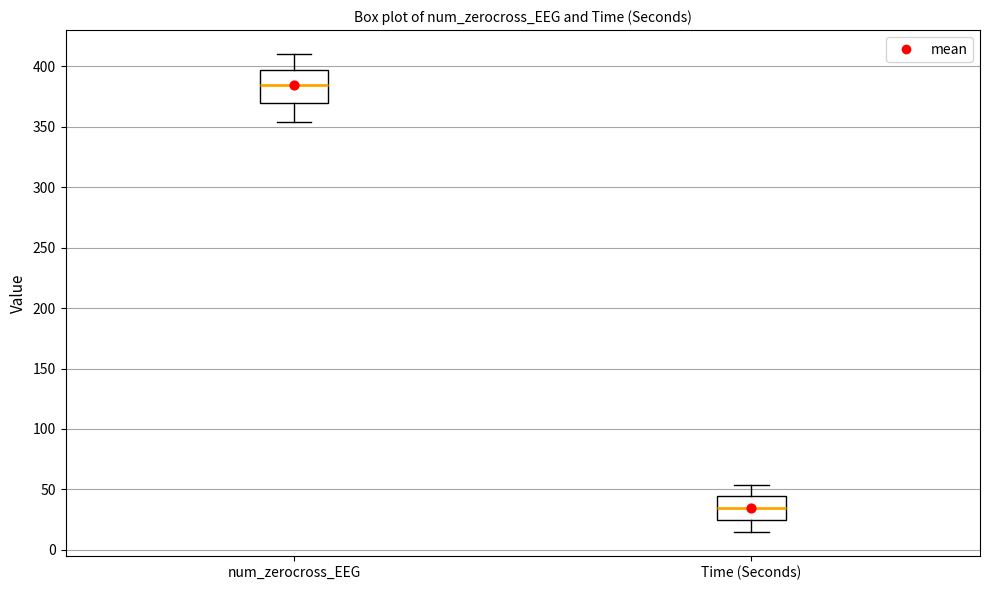

Reading left to right, transcribe this box plot: for each box, give where its median line is, the range the box spans, and where its two whiskers end, as read against the y-axis. The values are not printed on the chart, so give them approximately, as read against the axis.

num_zerocross_EEG: median 385, box 370 to 395, whiskers 355 to 410
Time (Seconds): median 35, box 25 to 45, whiskers 15 to 55